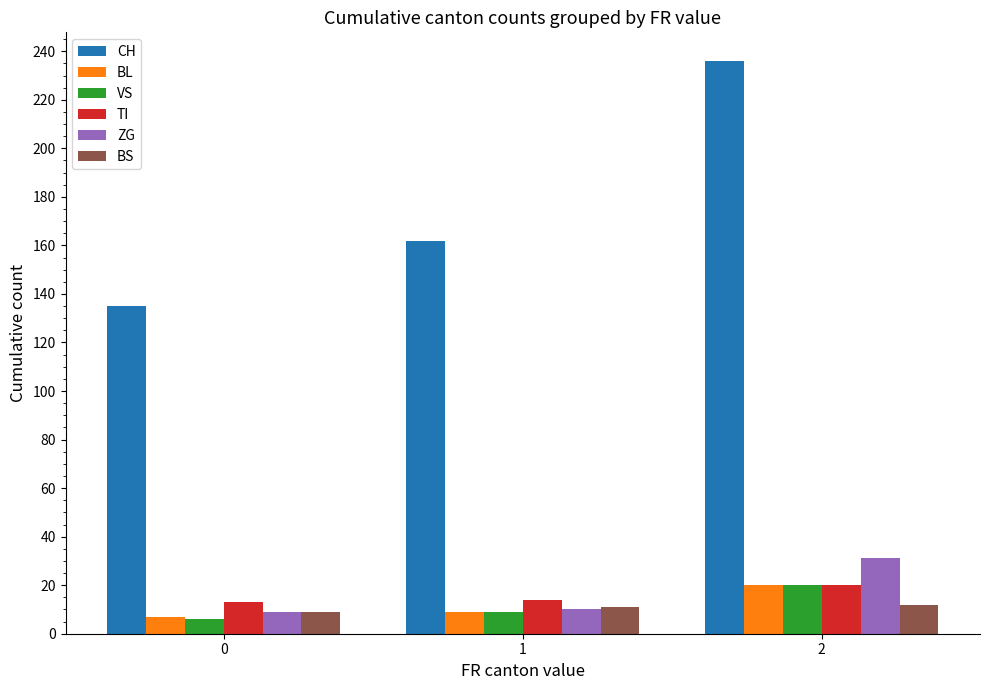

What is the difference between the VS values at 1 and 2?

11